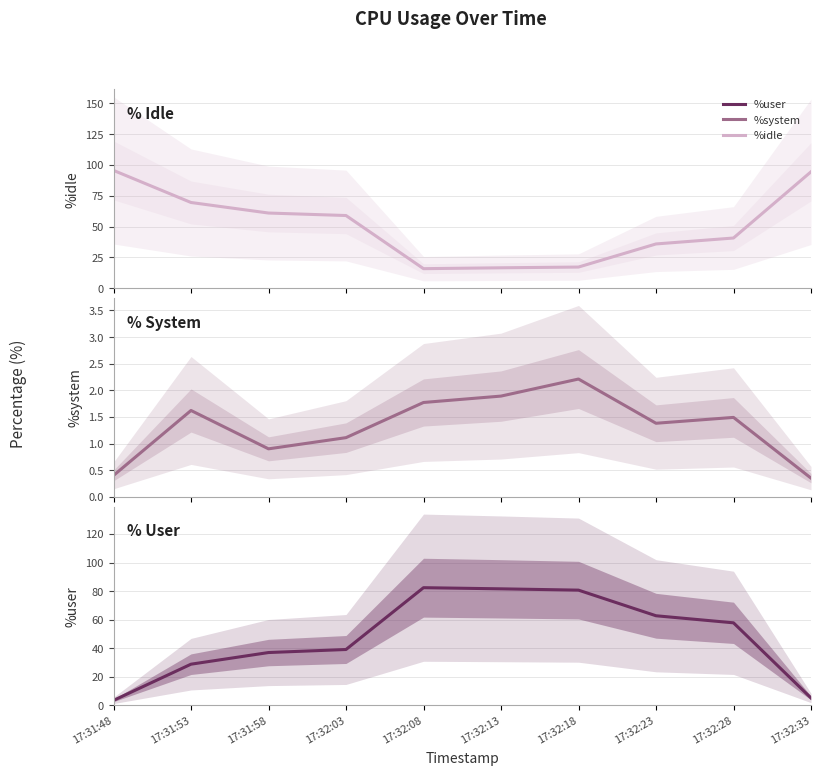

True or false: %system has more than 2 points higher than both neighbors.

True